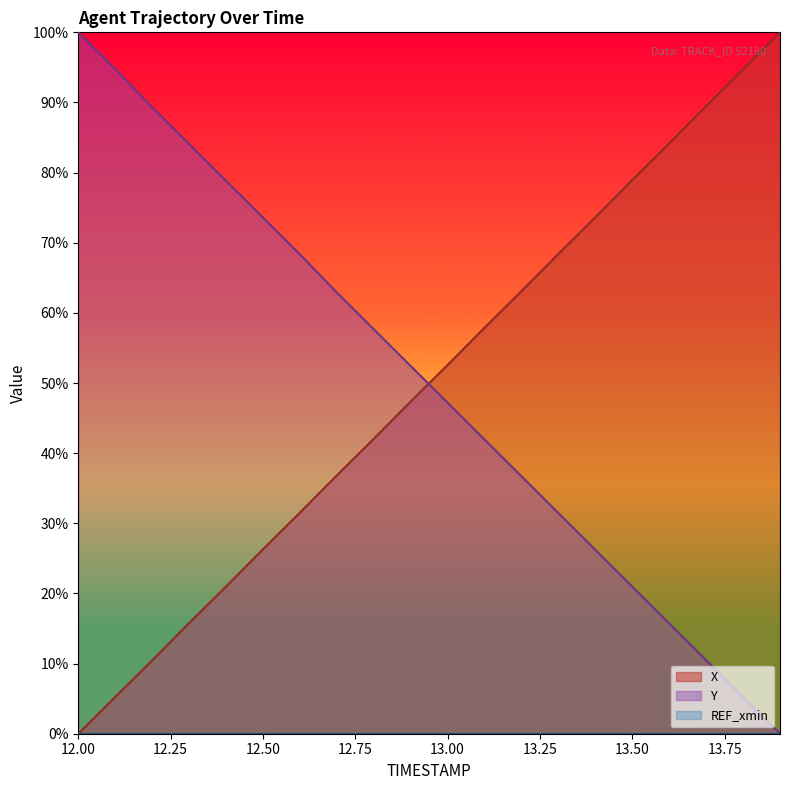

What is the difference between the maximum and second lowest values in the Y series?

94.8